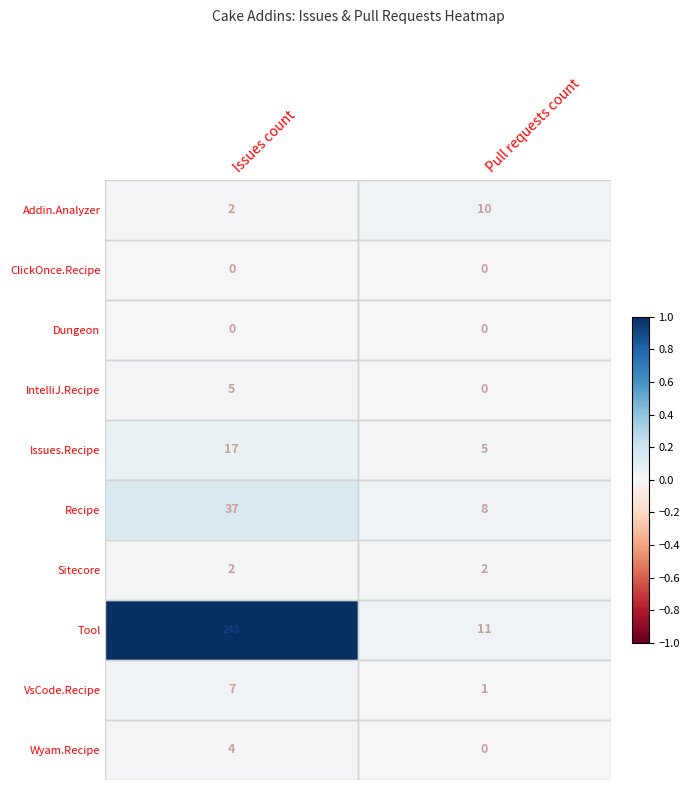

What is the total value across all series at Pull requests count?

37